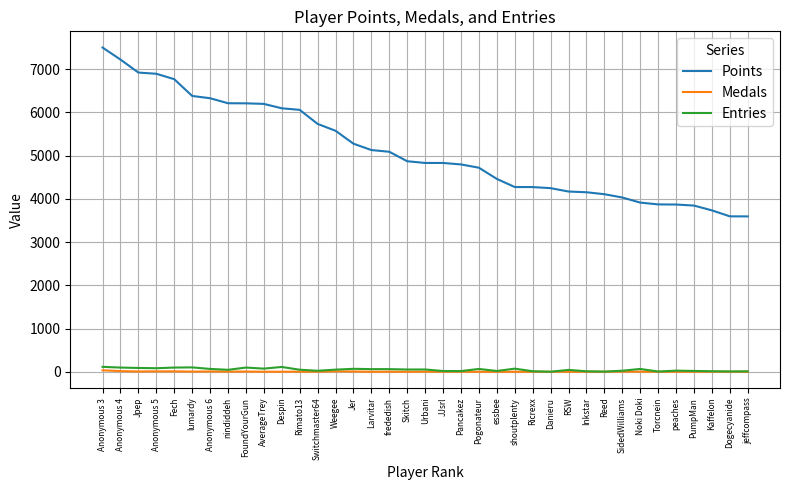

What is the difference between the Points values at AverageTrey and FoundYourGun?

13